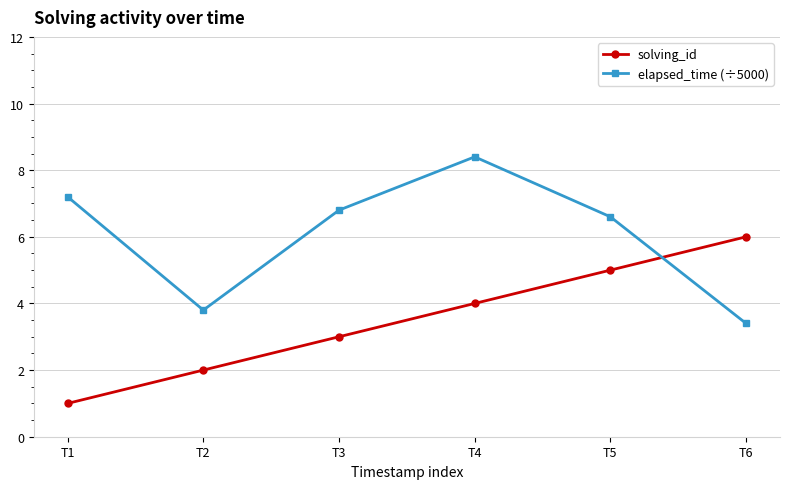

How many series are shown in this chart?

2